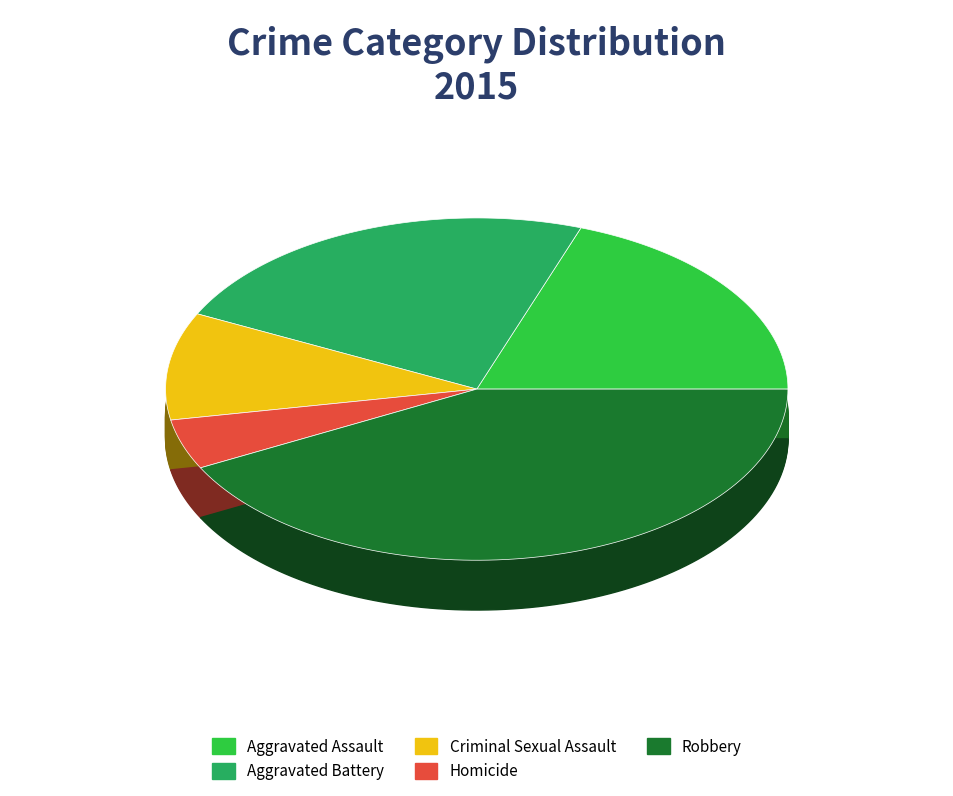

Which category has the biggest portion of the pie?

Robbery